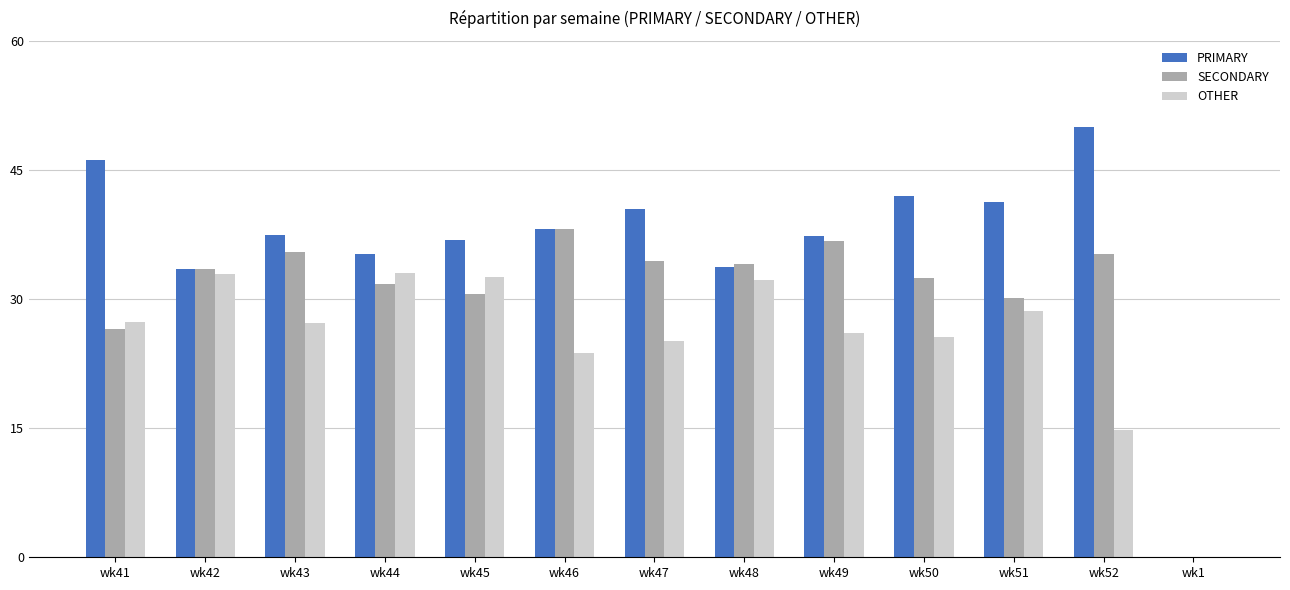

What is the sum of all PRIMARY values?

472.0